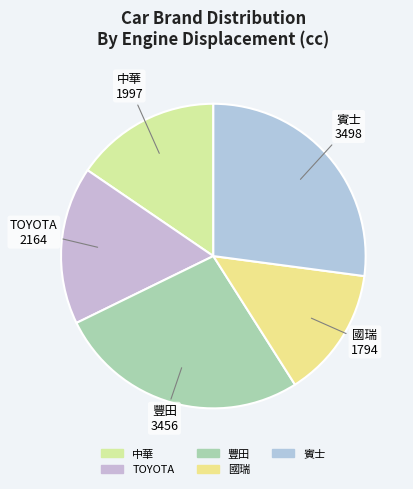

Is it true that 中華 is 15% of the pie?

True